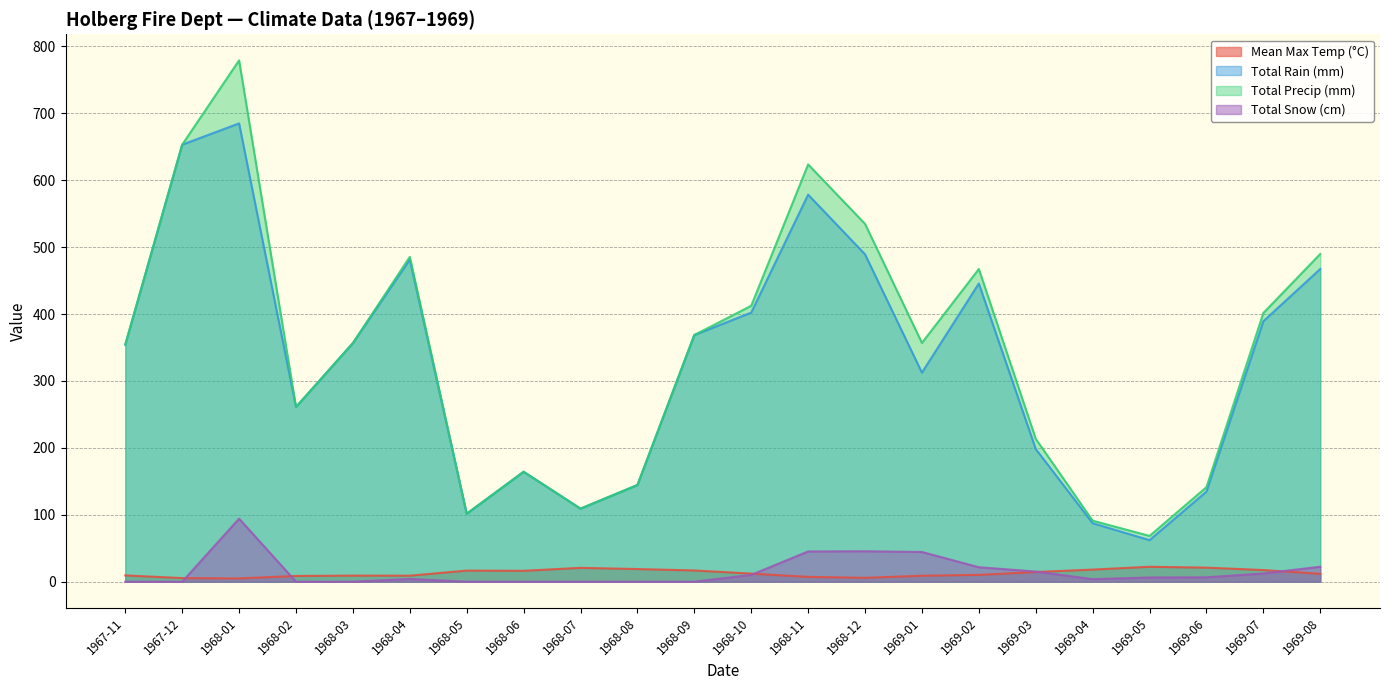

The Mean Max Temp (°C) series shows 11.6 at 1968-05. True or false?

False